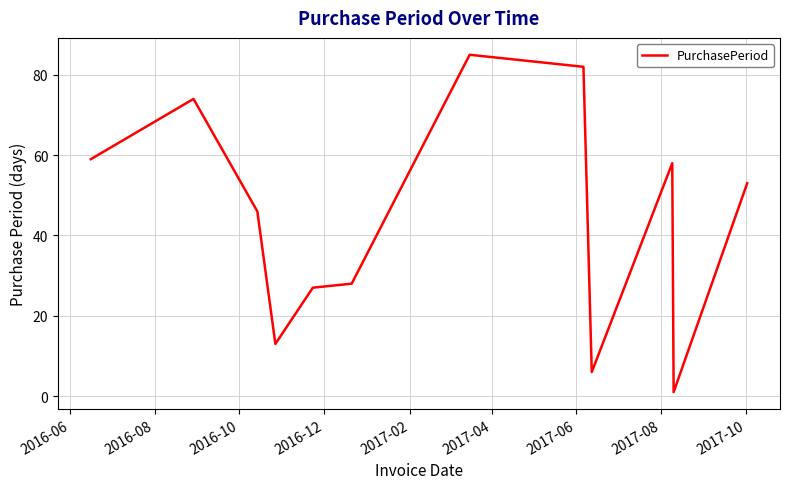

What is the difference between the maximum and minimum values?

84